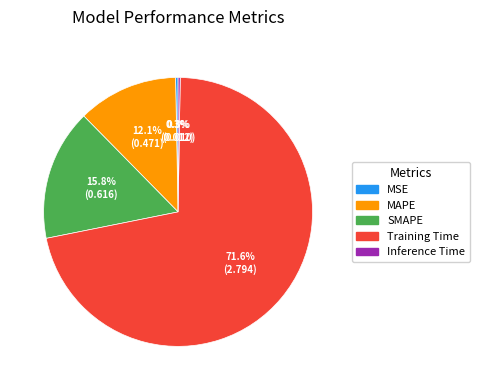

Does any single category account for the majority?

Yes